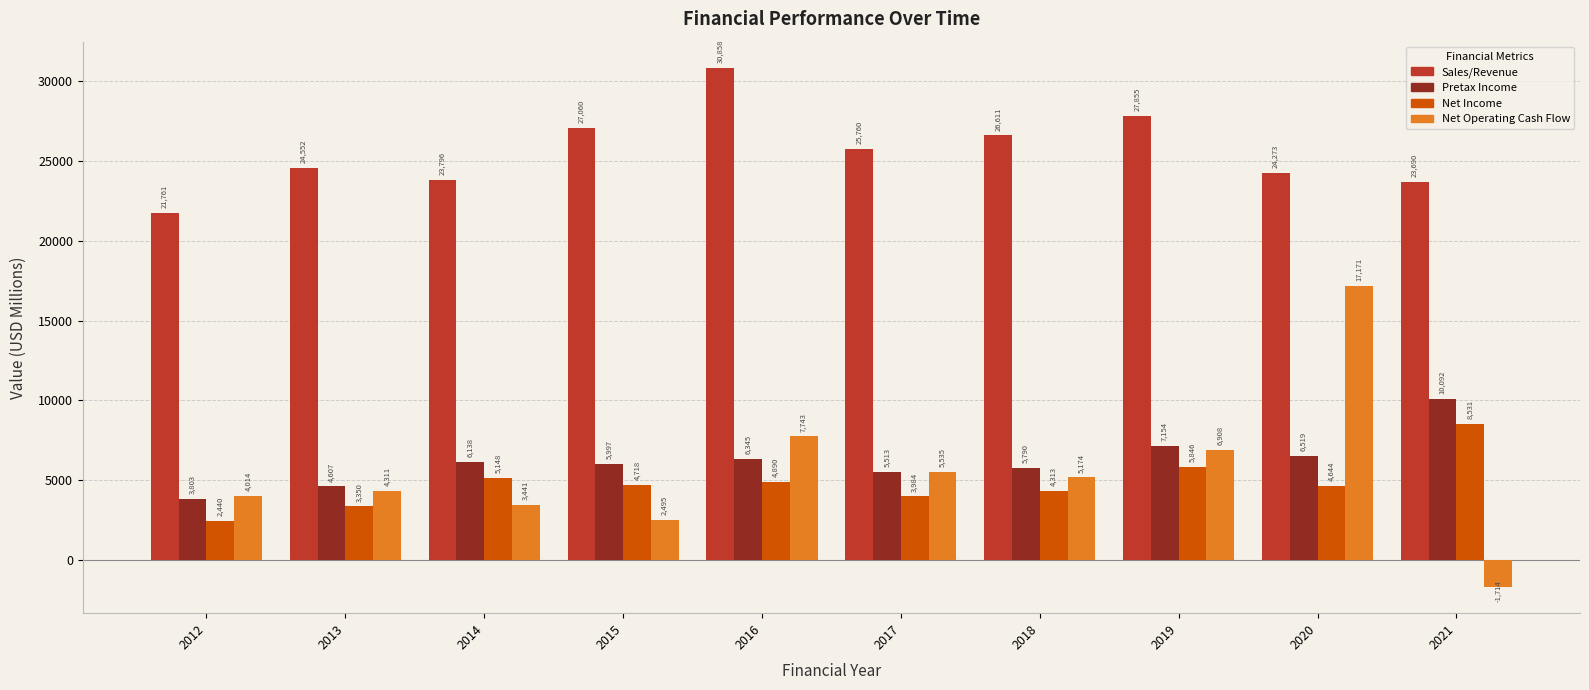

Which series has the widest spread of values?

Net Operating Cash Flow